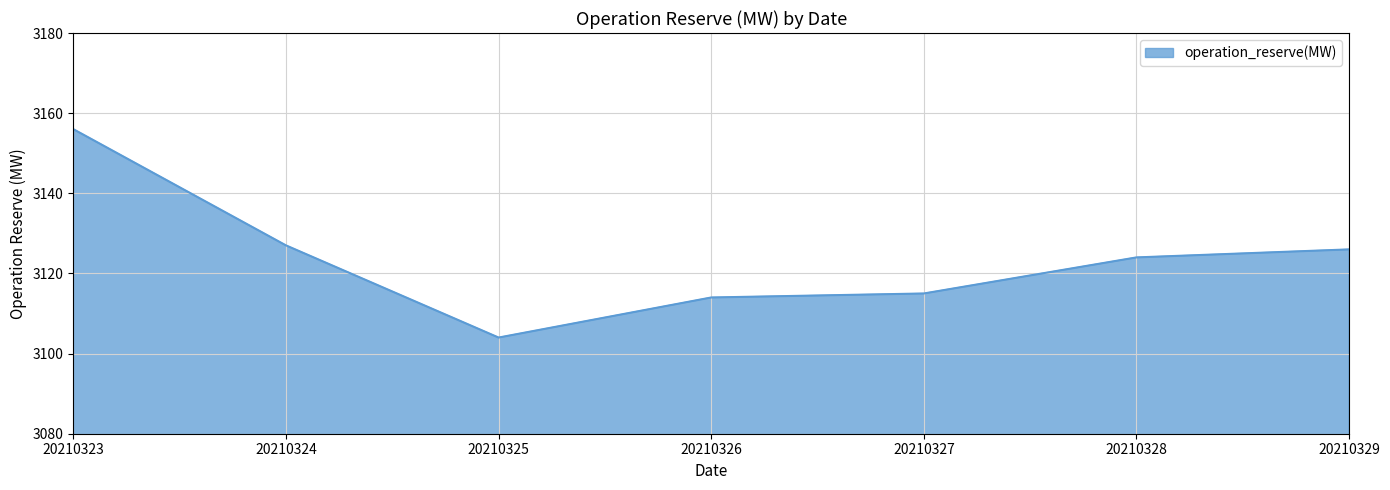

Between 20210323 and 20210328, which is larger?

20210323